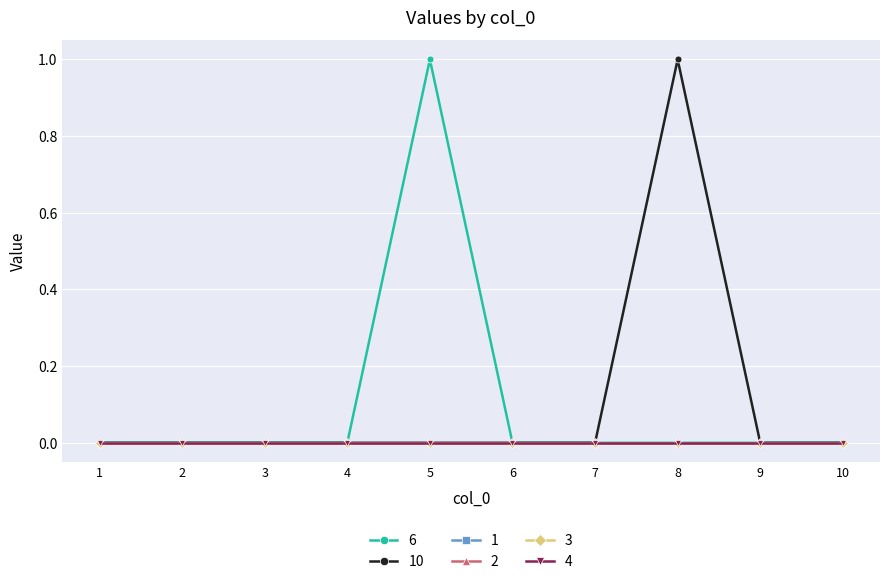

Which category has the highest value in the 1 series?

1